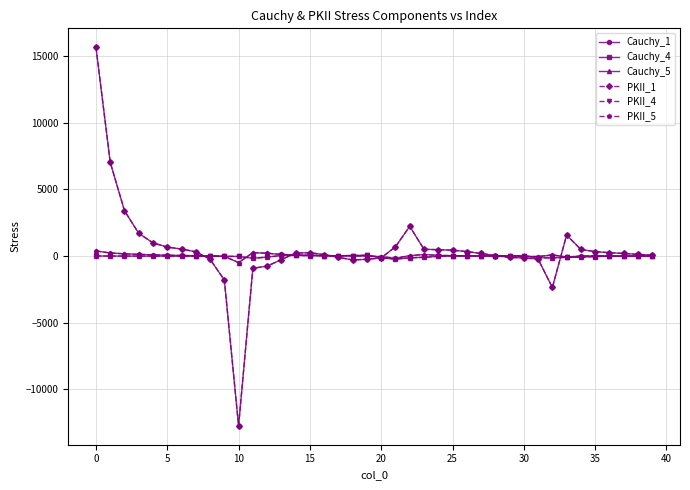

Does the chart have visible grid lines?

Yes